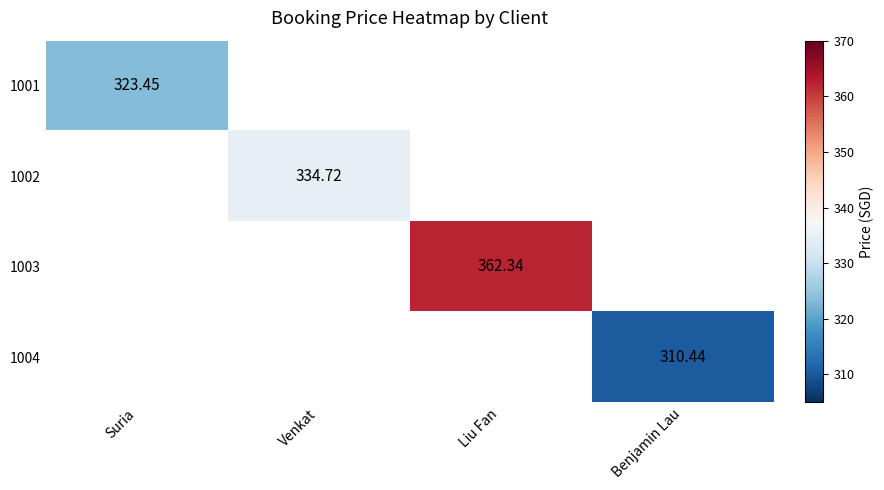

Which series has the widest spread of values?

1001